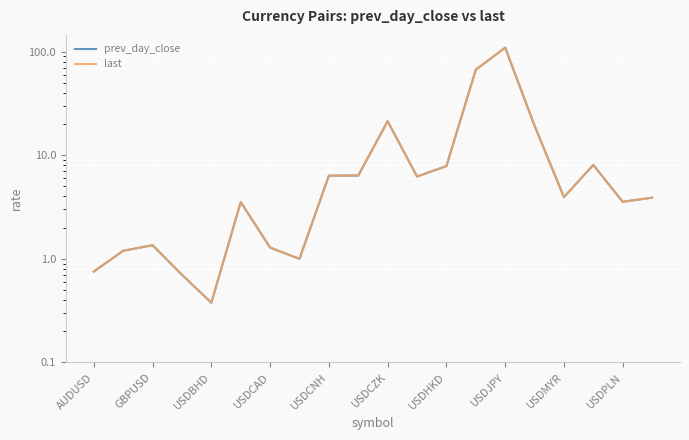

At how many categories does at least one series exceed 59?

2